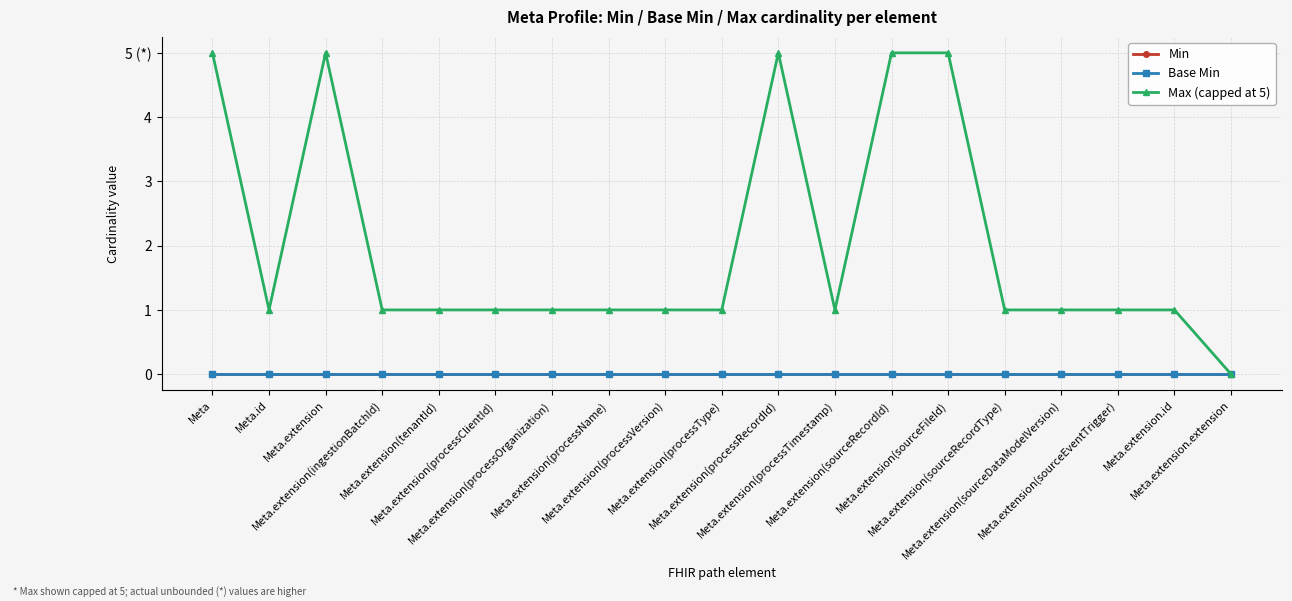

At how many categories does at least one series exceed 1?

5